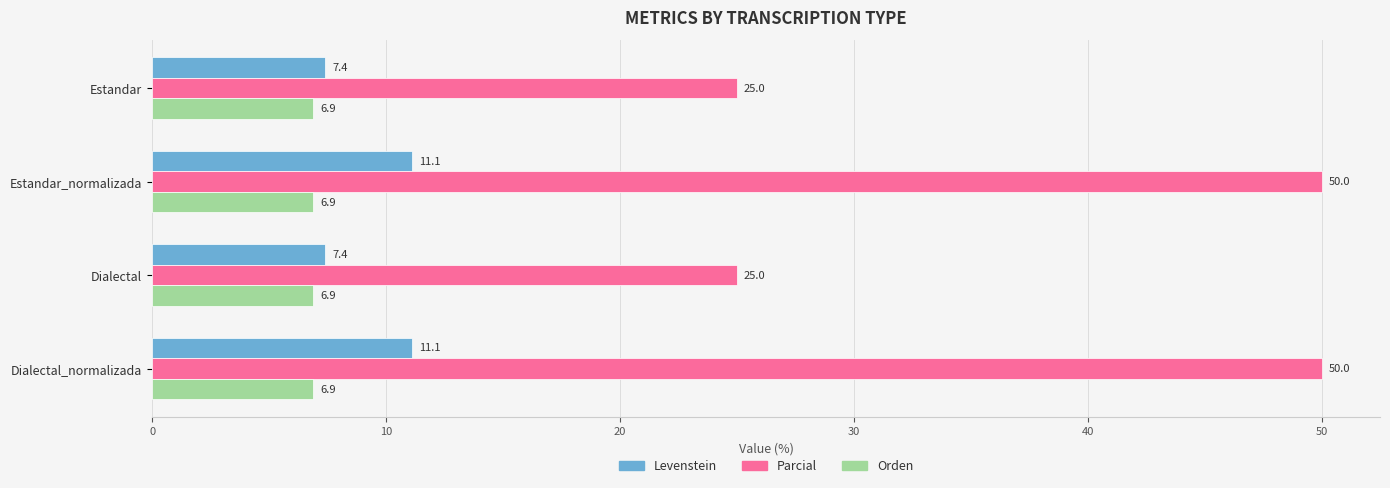

How many Parcial values are between 25 and 50?

4